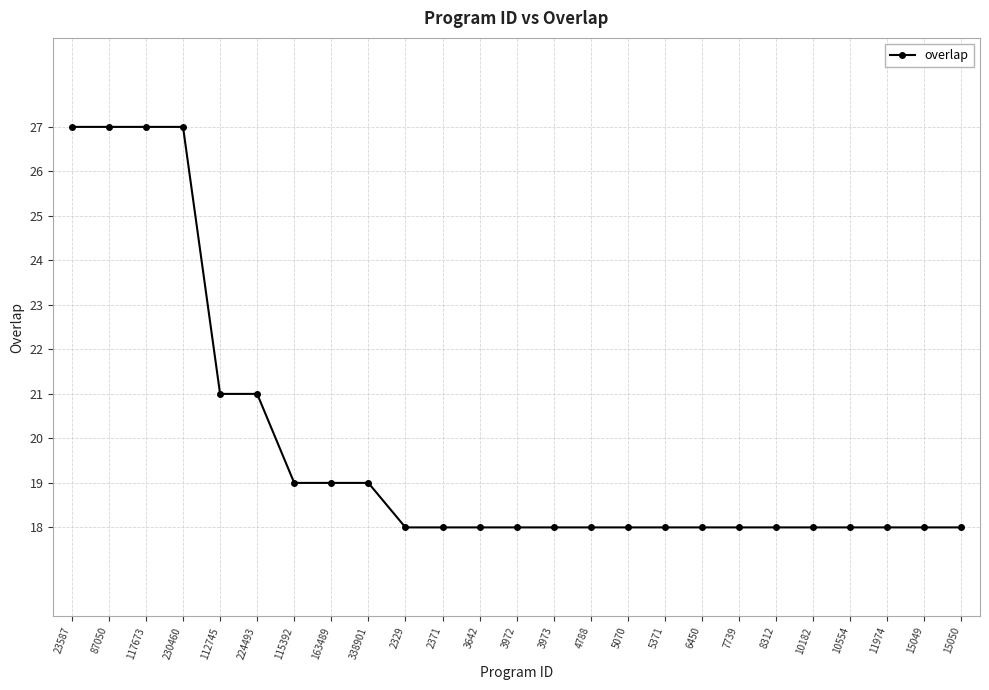

What is the average value?

20